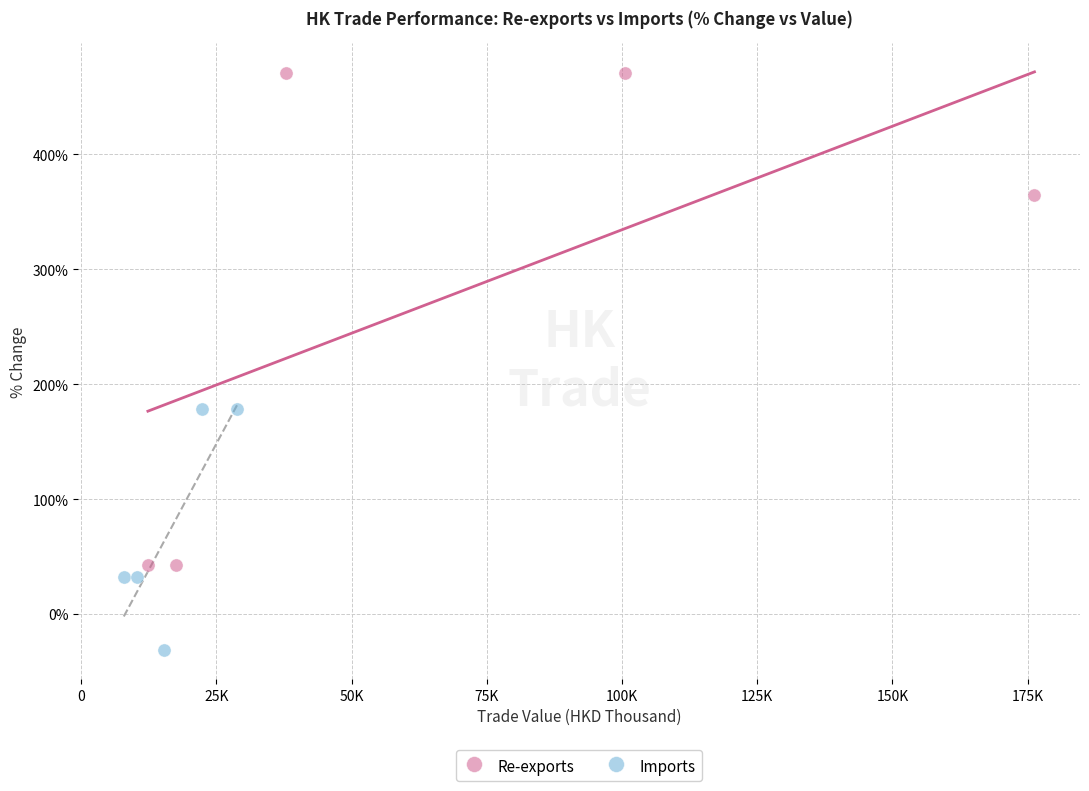

Which series reaches the minimum Y coordinate?

Imports